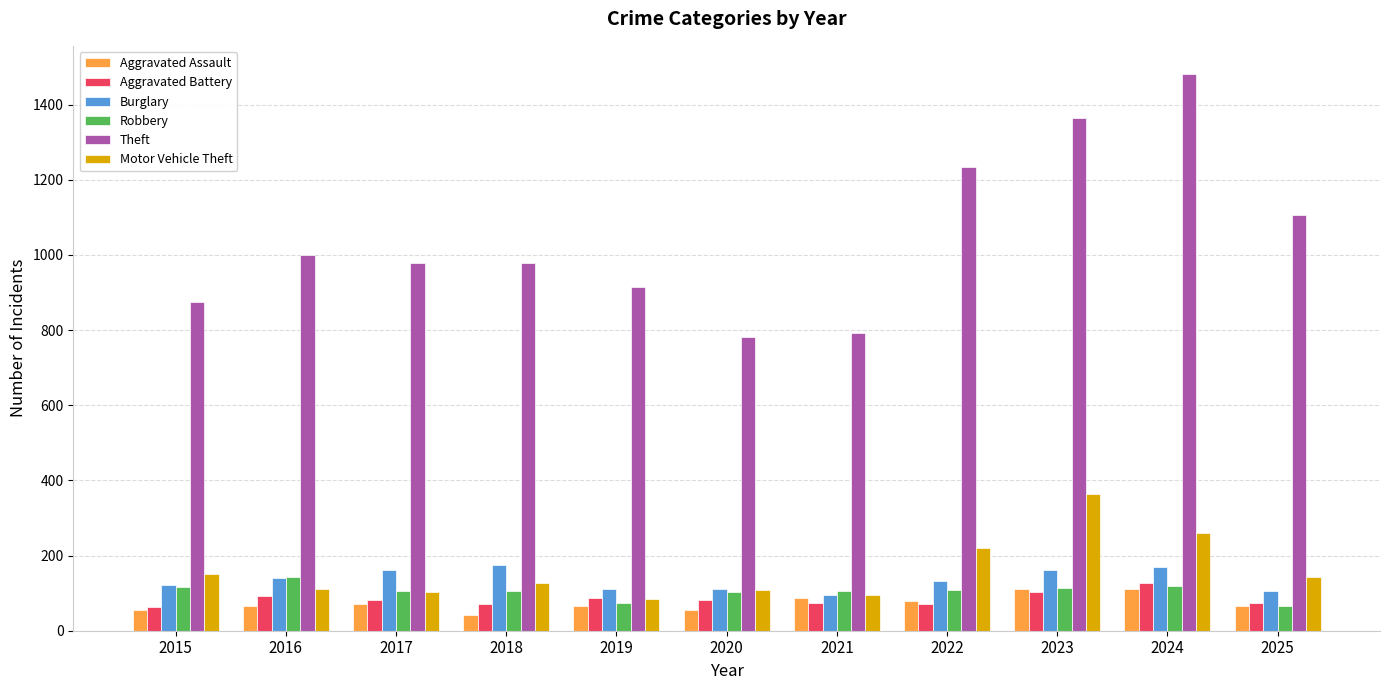

What is the difference between the maximum and minimum values in the Aggravated Battery series?

63